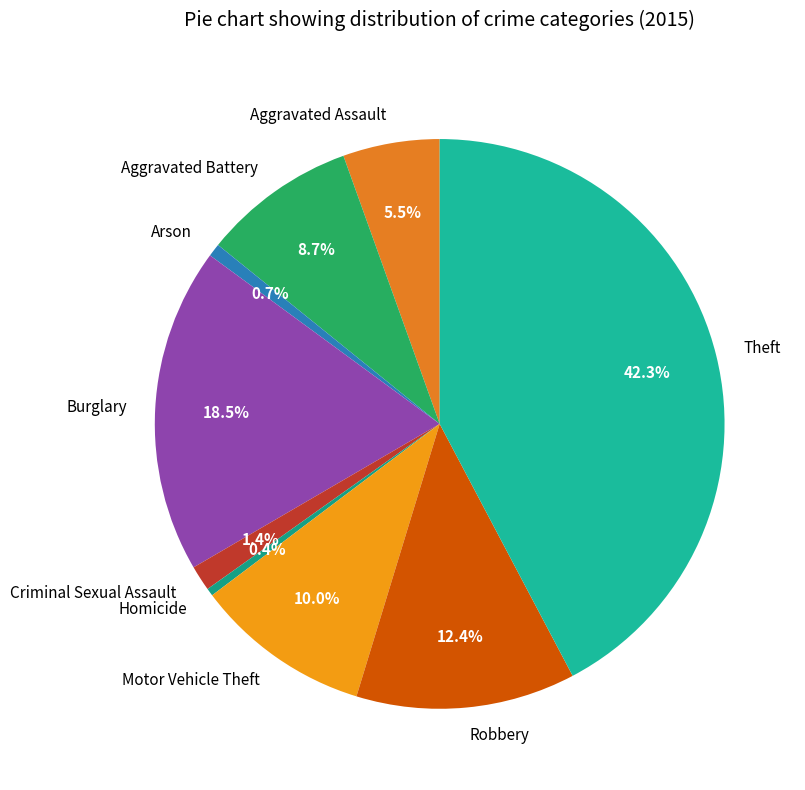

The Aggravated Assault slice represents 1% of the pie. True or false?

False